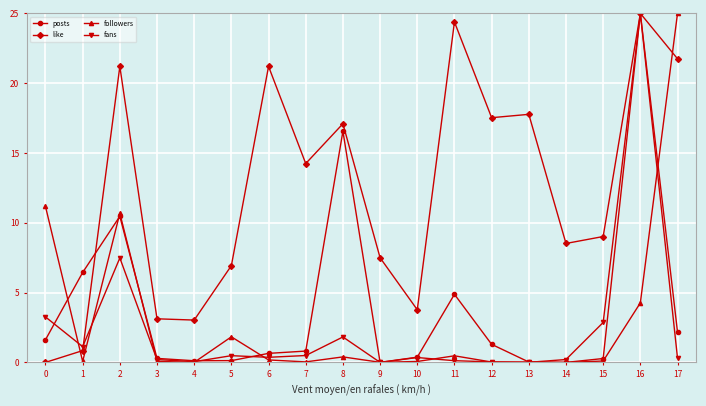

Between 8 and 11, which series saw the biggest shift?

posts